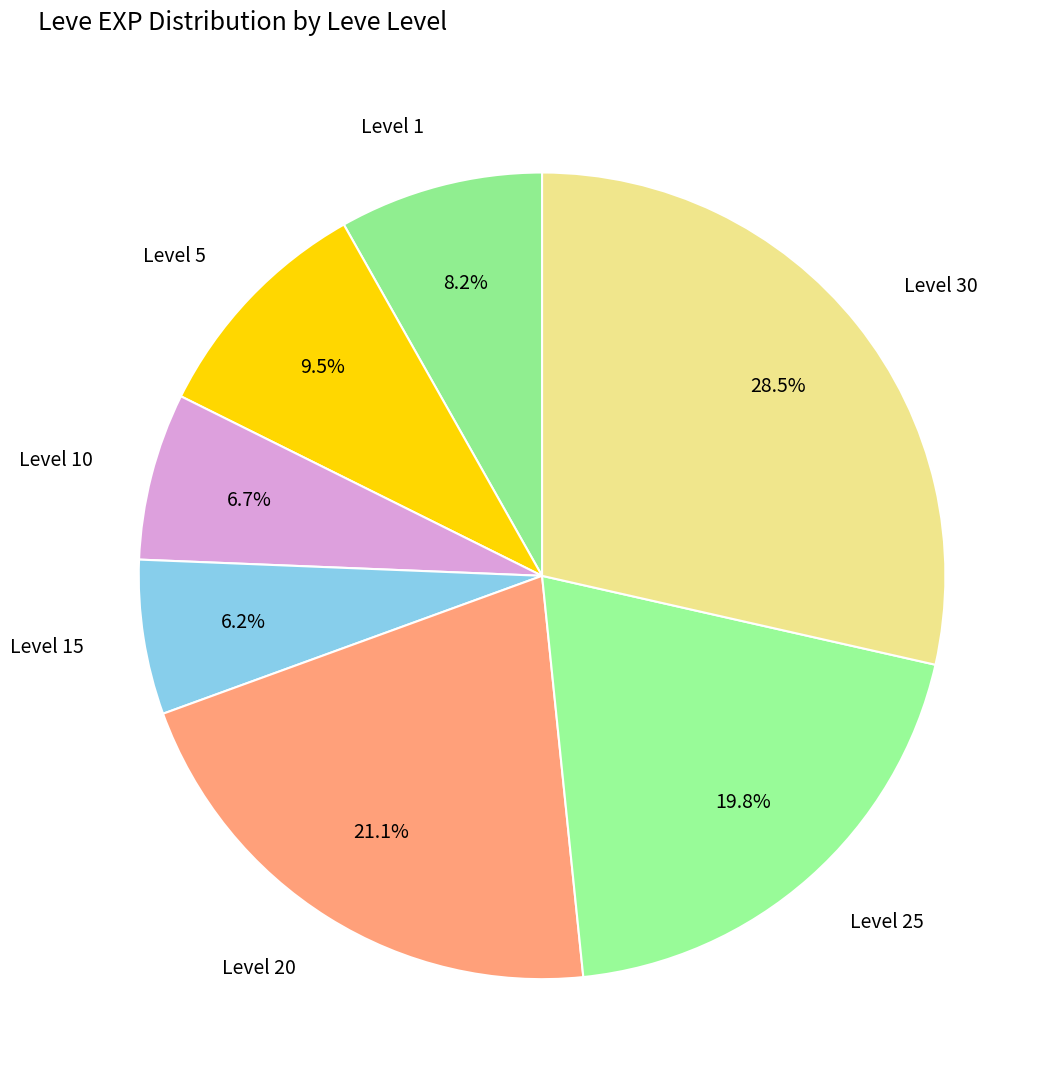

How many slices are in this pie chart?

7